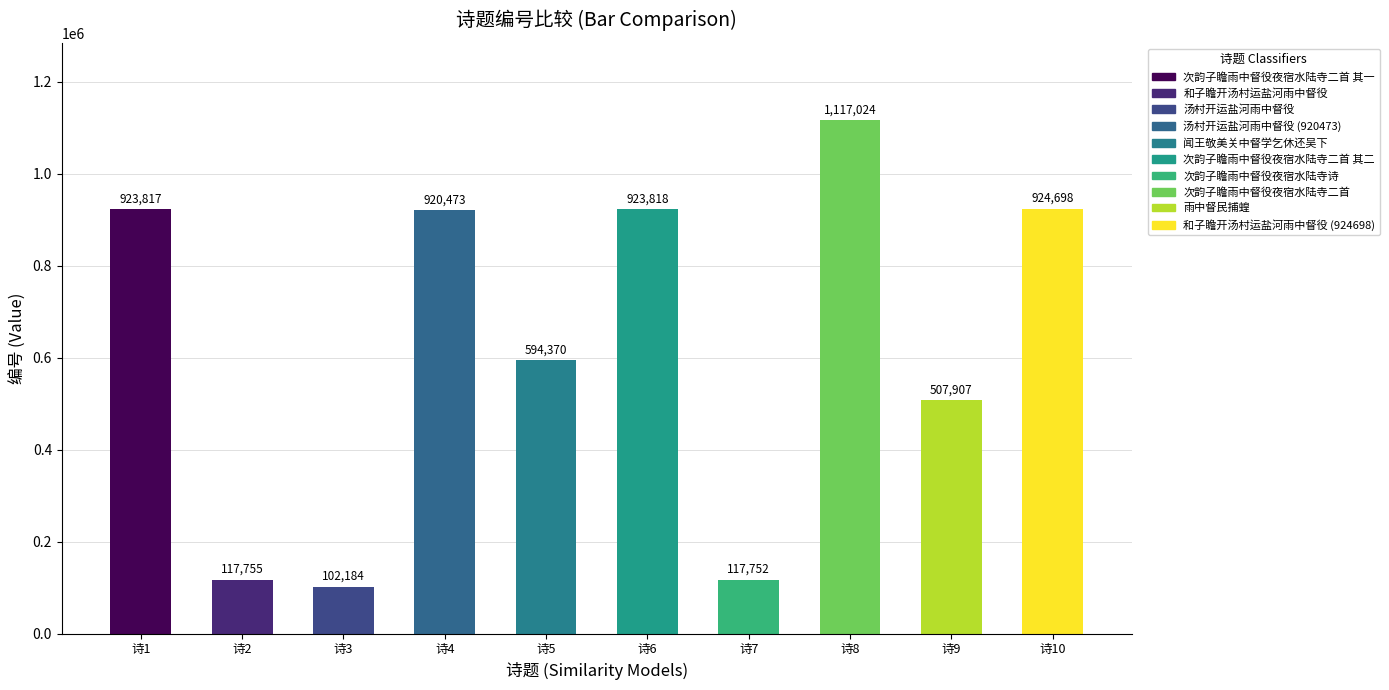

The chart shows a value of 517446 at 次韵子瞻雨中督役夜宿水陆寺二首 其二. True or false?

False